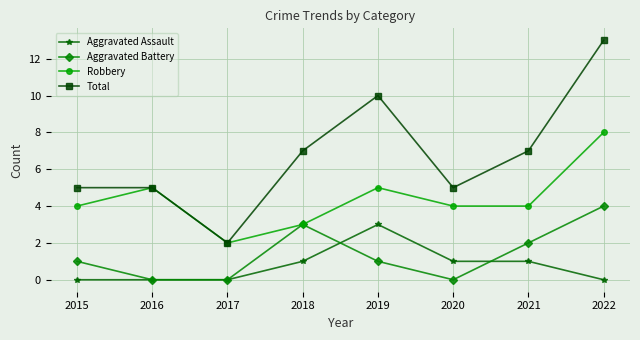

The value of Aggravated Battery at 2016 is 2. True or false?

False